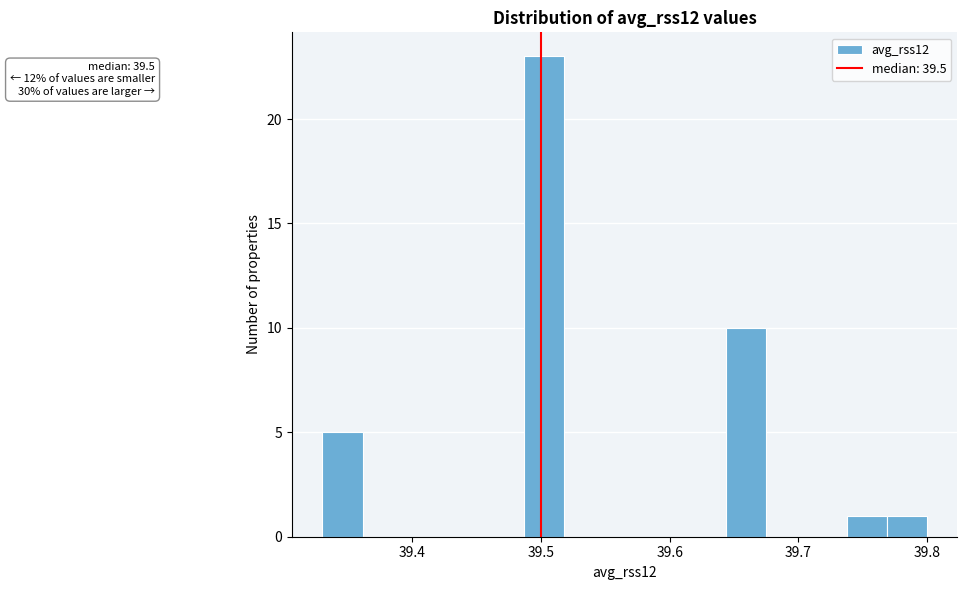

Read against the x-axis, roughly where is the centre of the tallest bar?

39.50